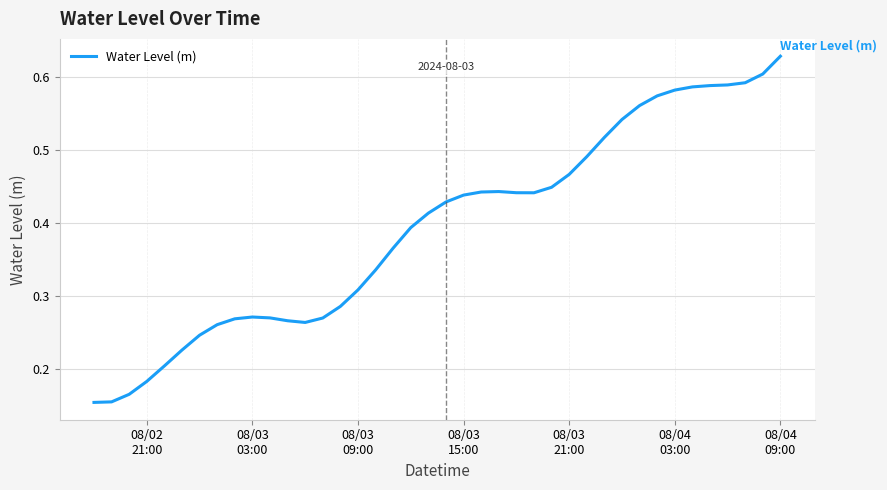

What is the average value?

0.4